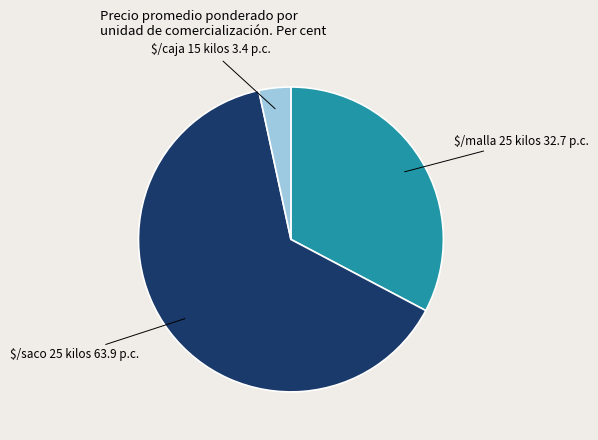

How many slices are in this pie chart?

3